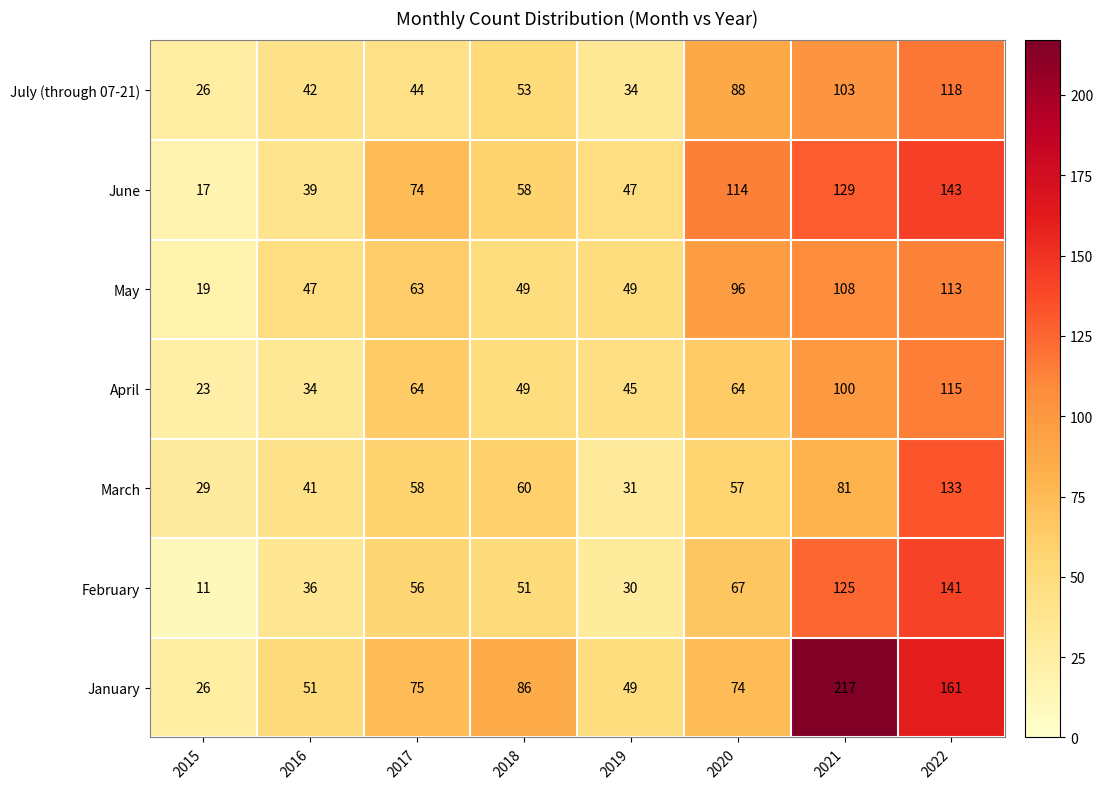

How many series are shown in this chart?

7